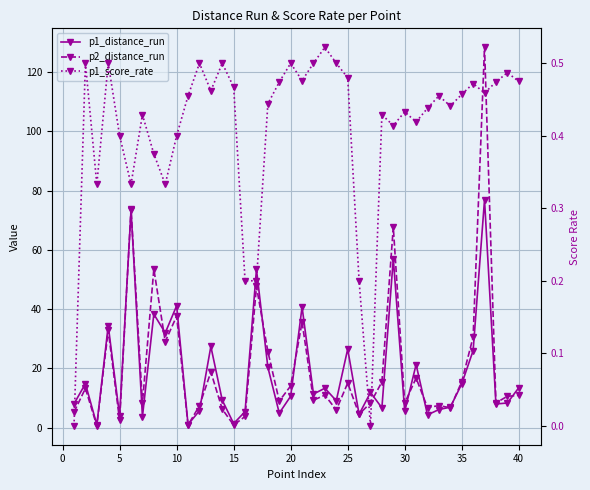

What are all the series names shown in the legend?

p1_distance_run, p2_distance_run, p1_score_rate